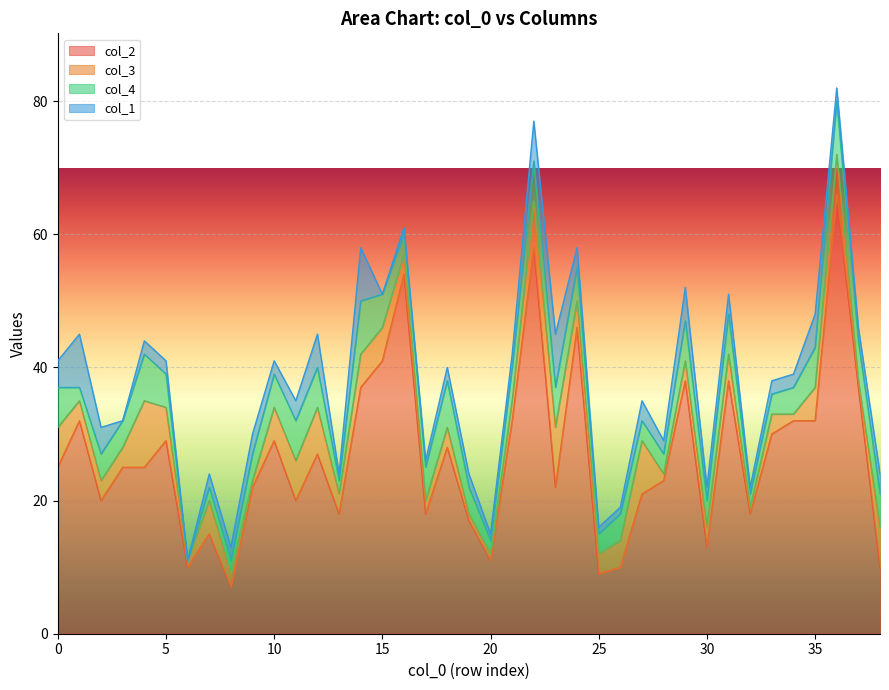

How many values in the col_3 series exceed 3?

18